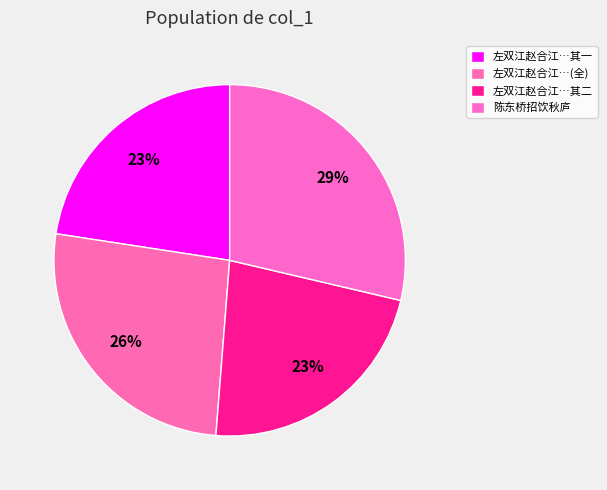

The 陈东桥招饮秋庐 slice represents 29% of the pie. True or false?

True